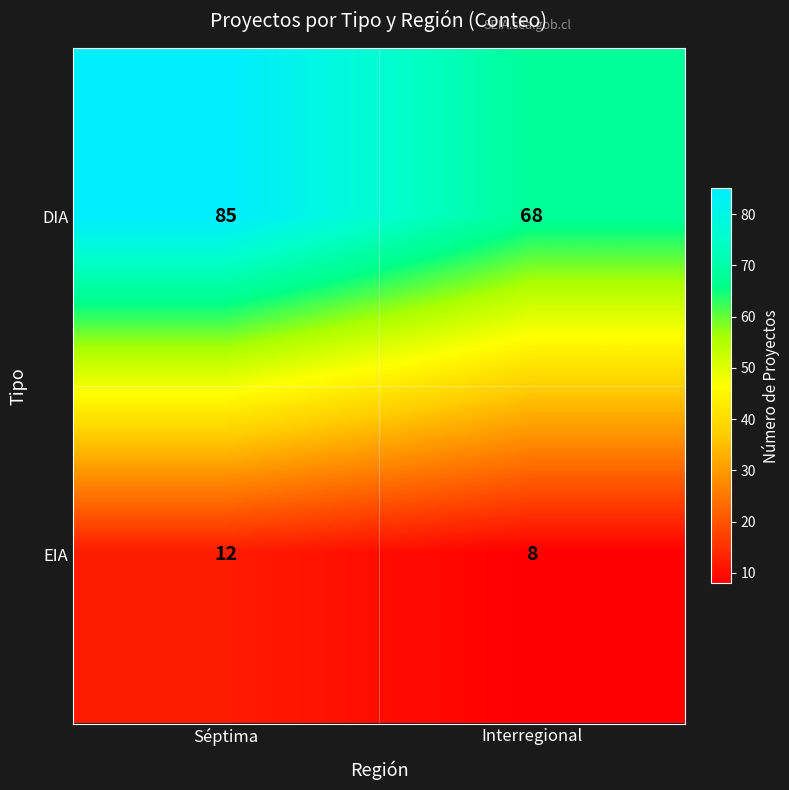

What is the total value across all series at Séptima?

97